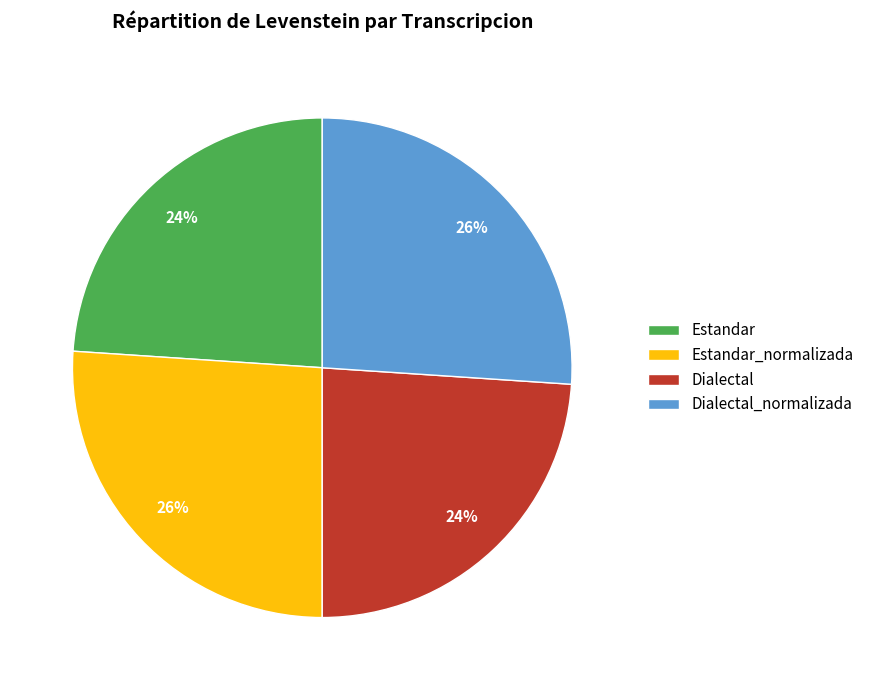

To the nearest percent, what is the average slice percentage?

25%